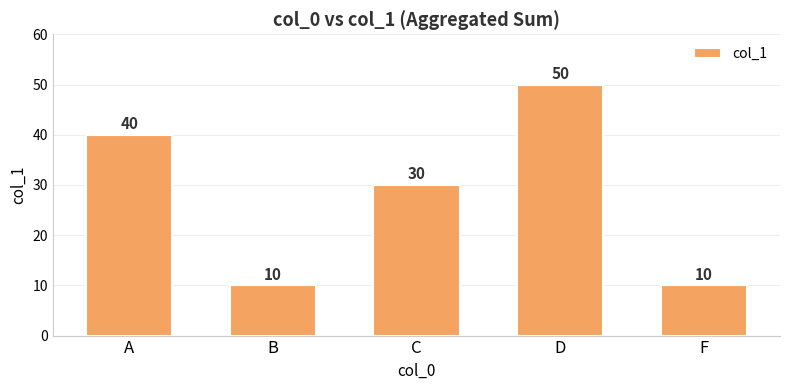

True or false: the data shows 10 at F.

True